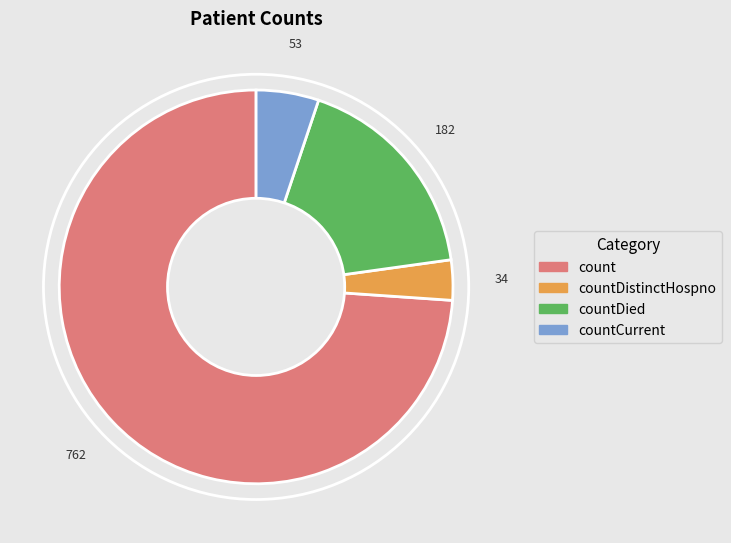

Does any single category account for the majority?

Yes